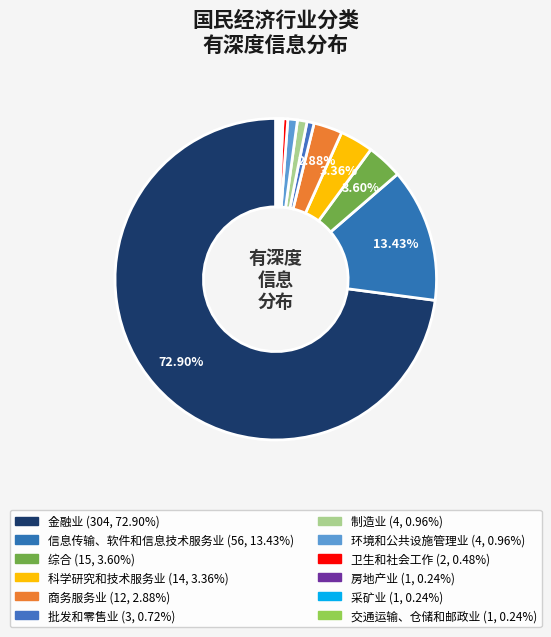

Is it true that 商务服务业 is 3% of the pie?

True